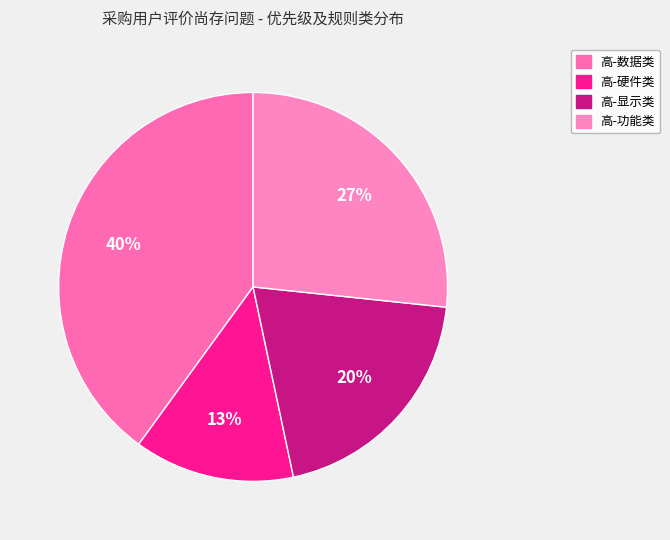

Count the number of slices in the pie.

4